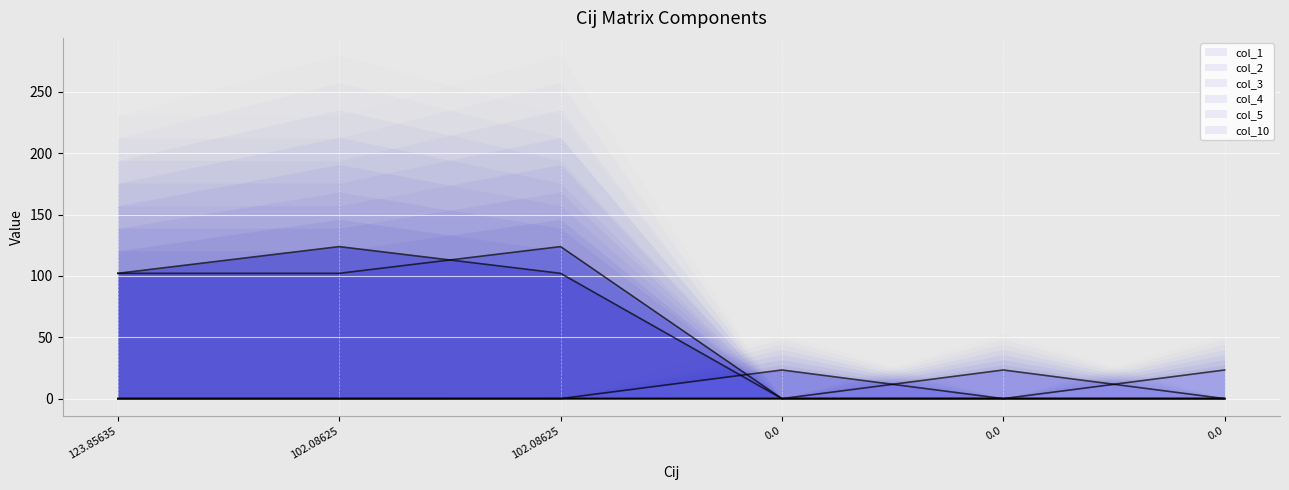

Does the chart display data point markers on the line(s)?

No